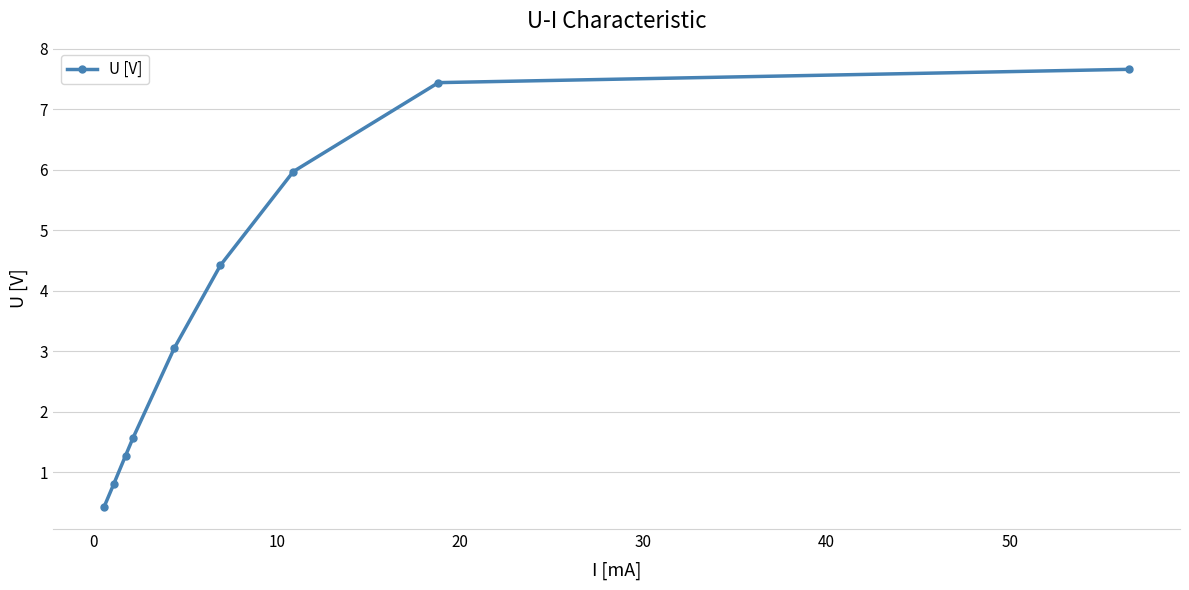

Is this an area chart (filled region under the line)?

No